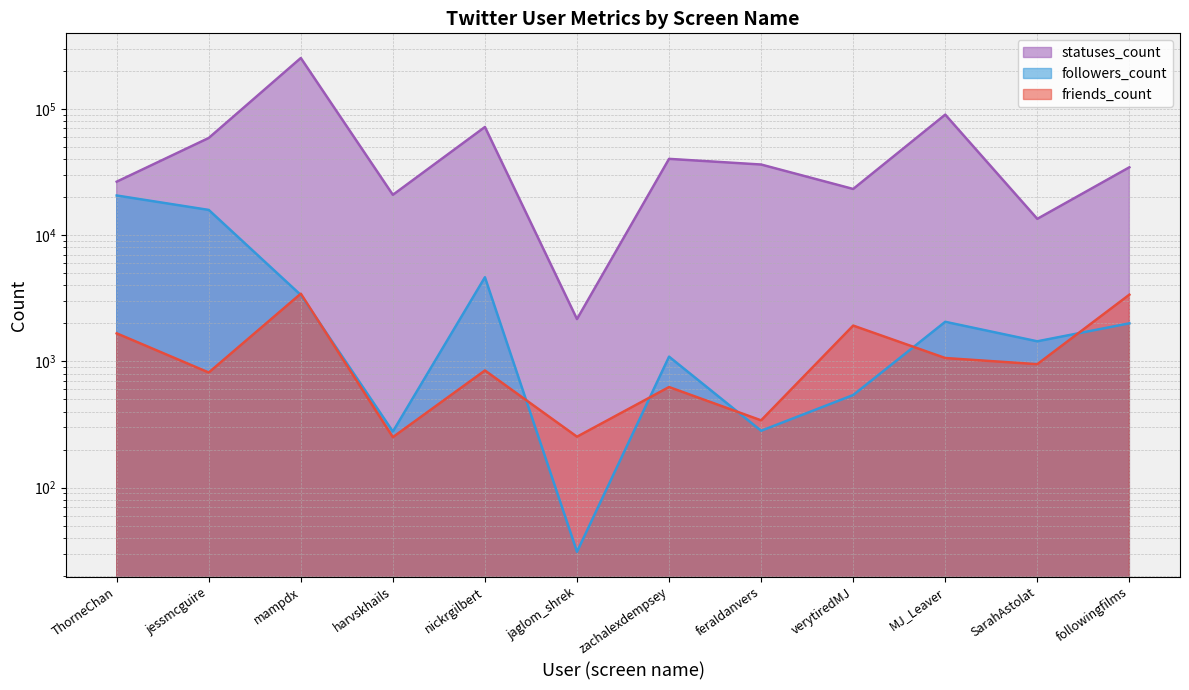

What is the average value of the statuses_count series?

55923